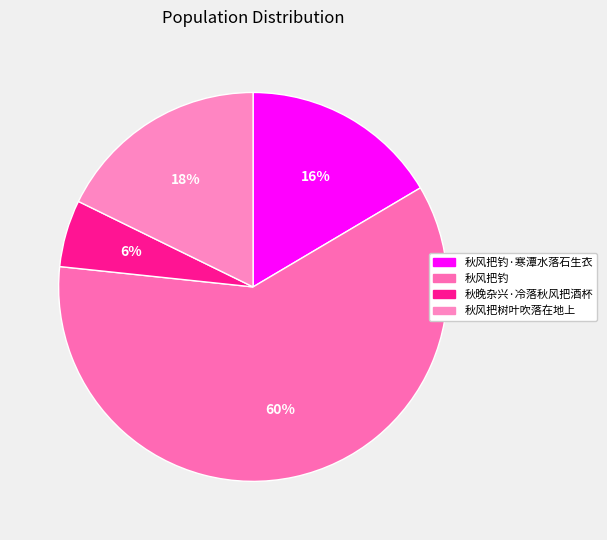

How many segments does this pie chart have?

4